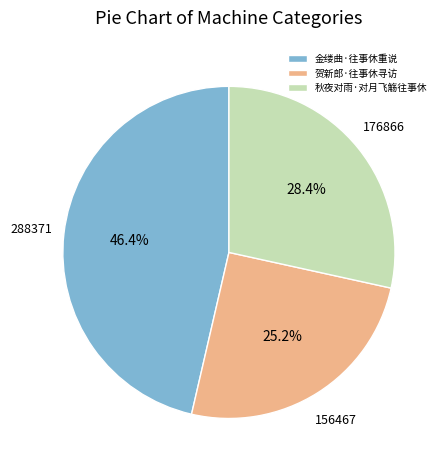

Which slice is the smallest?

贺新郎·往事休寻访